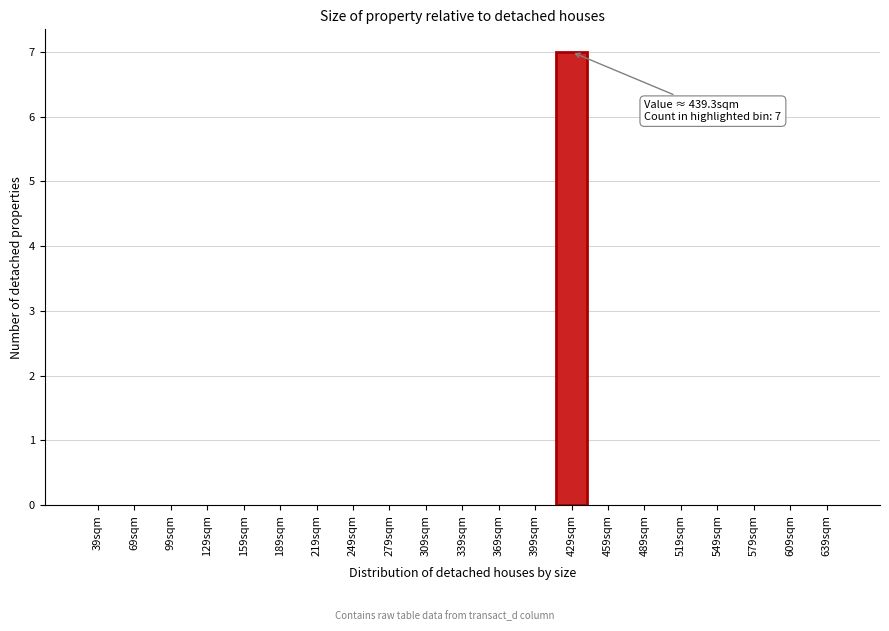

Reading left to right, extract all data points from this chart.

39sqm=0	69sqm=0	99sqm=0	129sqm=0	159sqm=0	189sqm=0	219sqm=0	249sqm=0	279sqm=0	309sqm=0	339sqm=0	369sqm=0	399sqm=0	429sqm=7	459sqm=0	489sqm=0	519sqm=0	549sqm=0	579sqm=0	609sqm=0	639sqm=0